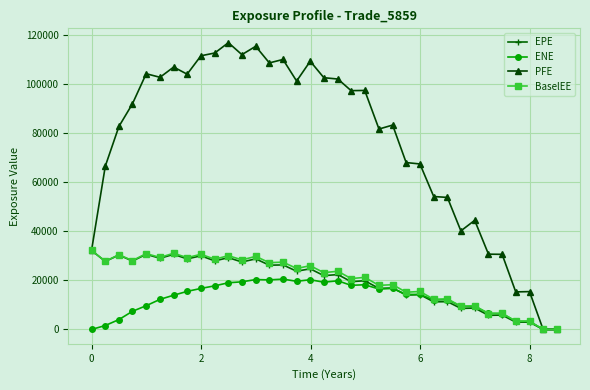

Which series has the largest total across all categories?

PFE